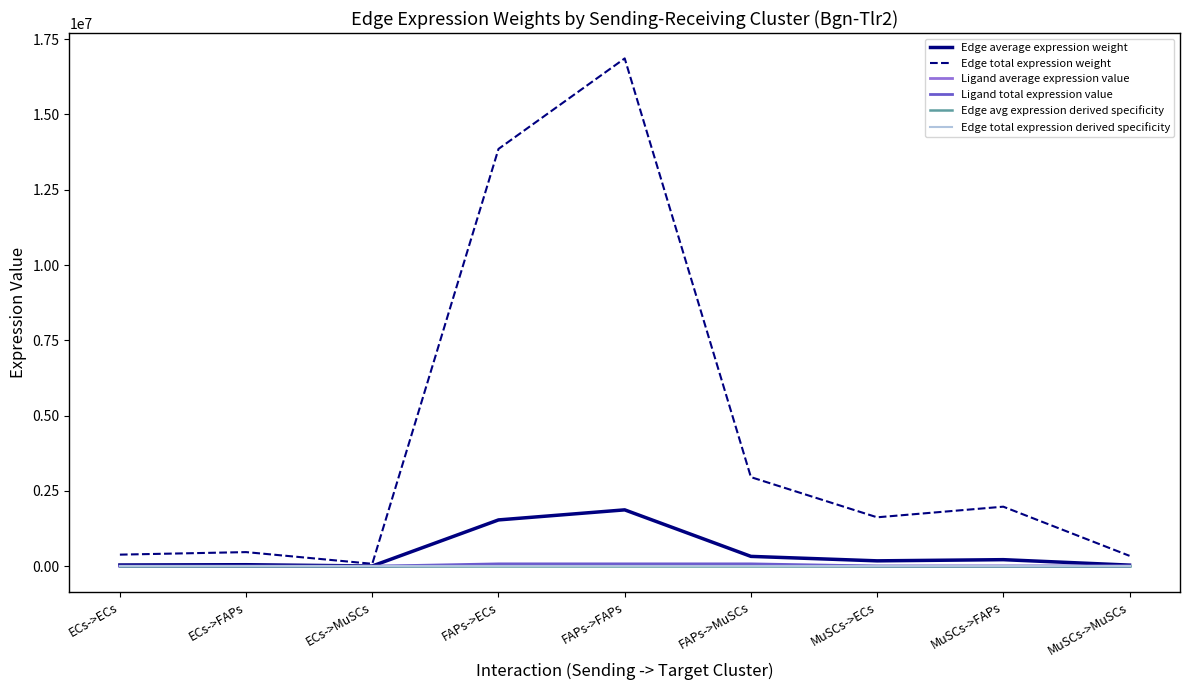

Which category has the lowest value in the Edge total expression derived specificity series?

ECs->MuSCs